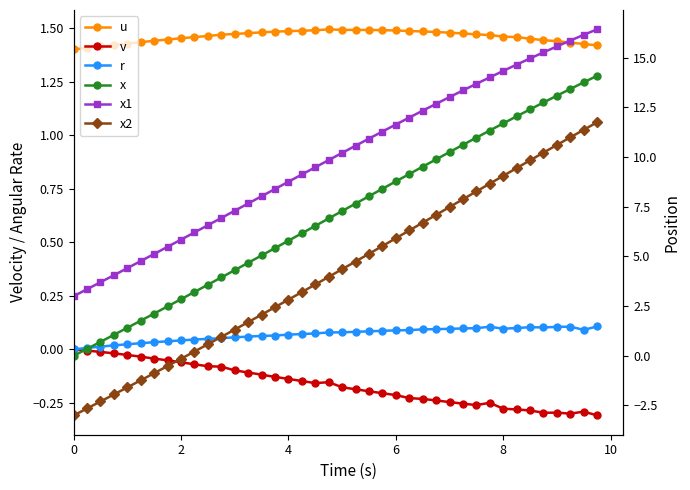

True or false: u has more than 1 points higher than both neighbors.

True